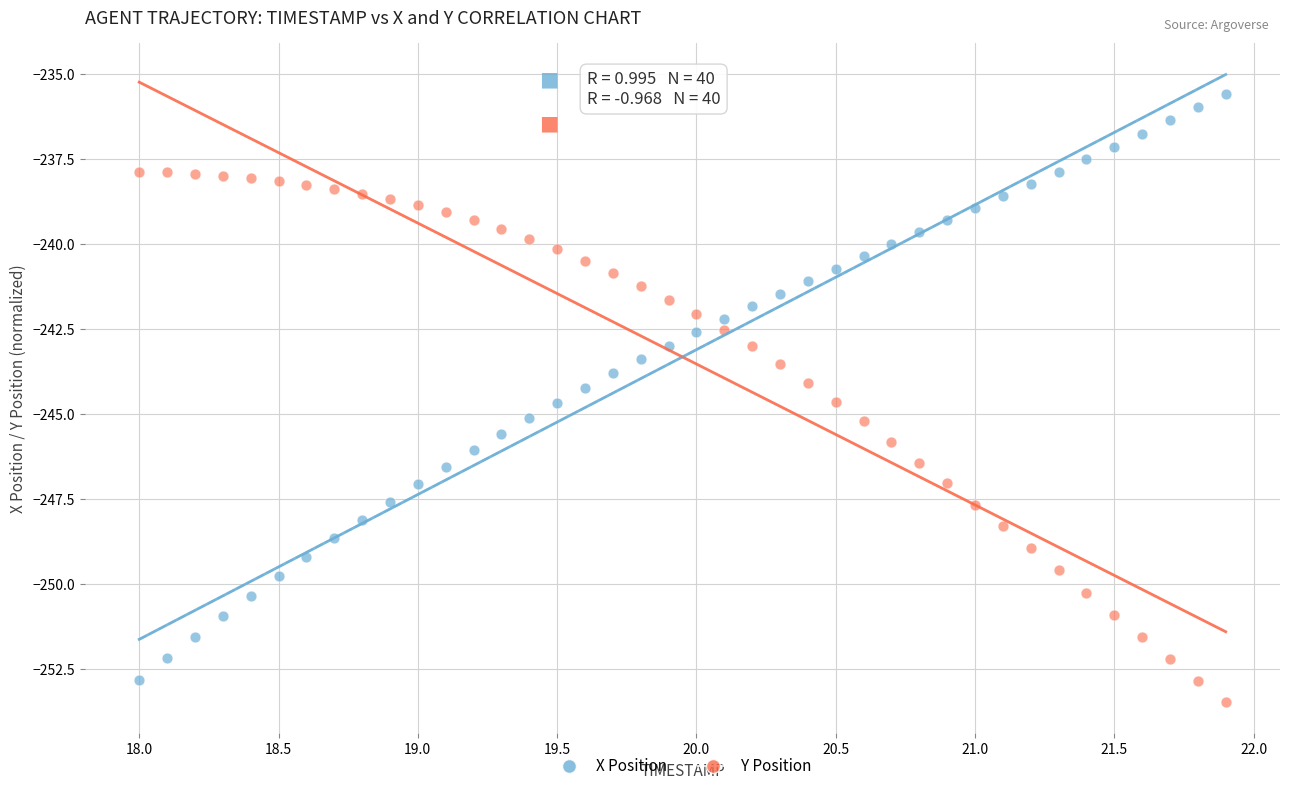

Across all data points, what is the range of X values (max minus min)?

3.9